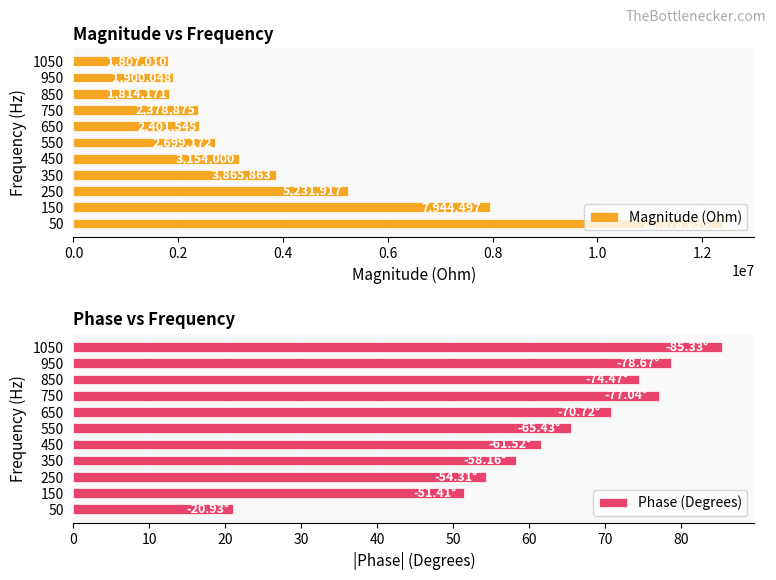

Where is Magnitude (Ohm) nearest to the value 7092533?

150